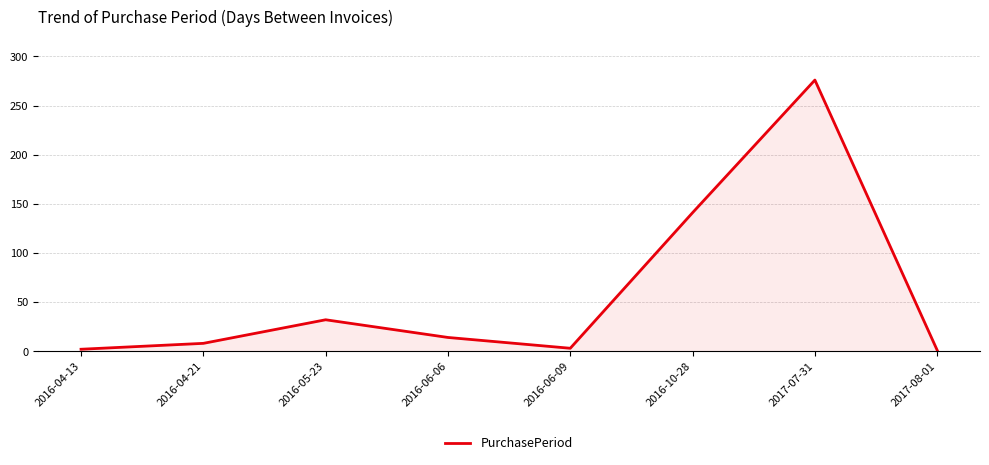

Where is the first local maximum?

2016-05-23